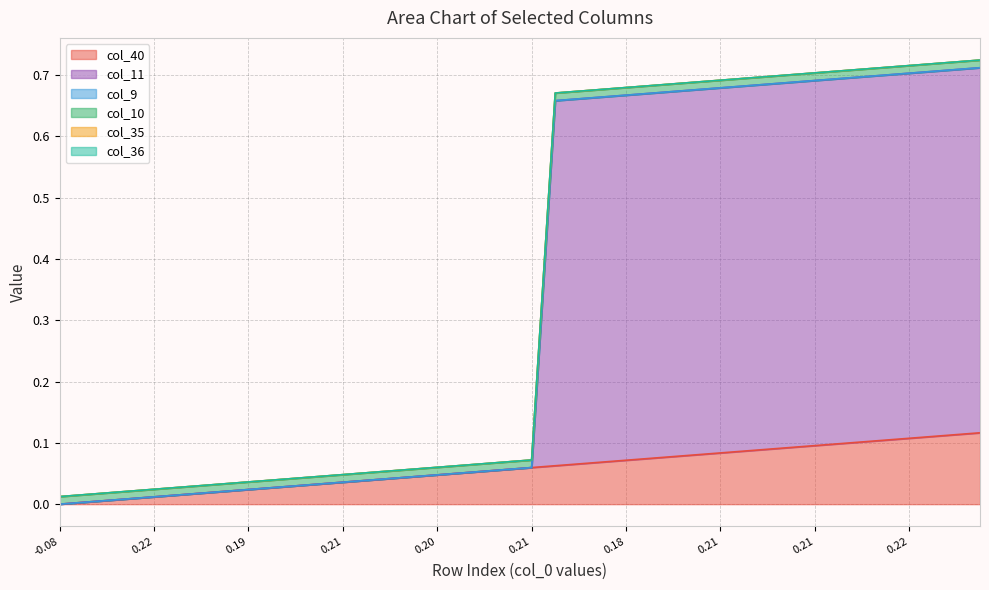

True or false: col_11 has more than 2 points higher than both neighbors.

False